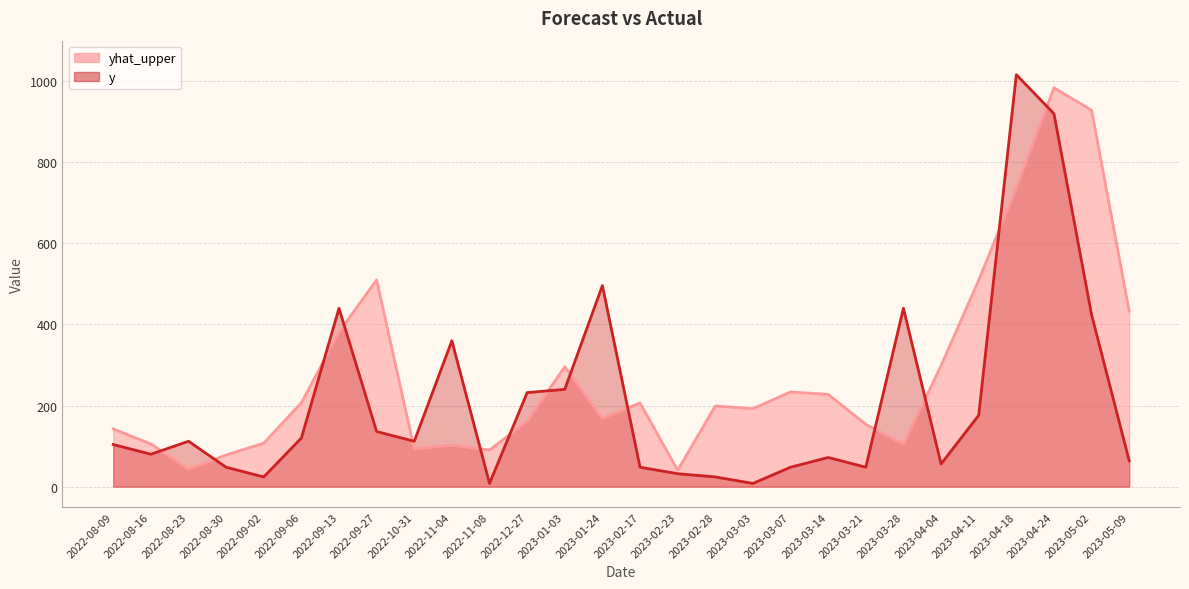

What is the sum of the yhat_upper values at 2023-04-04 and 2023-02-17?

505.0